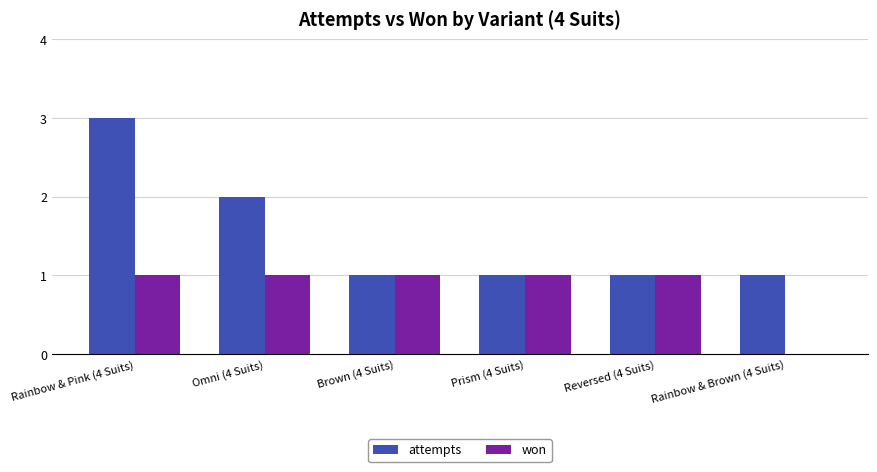

The won series shows 0 at Rainbow & Pink (4 Suits). True or false?

False